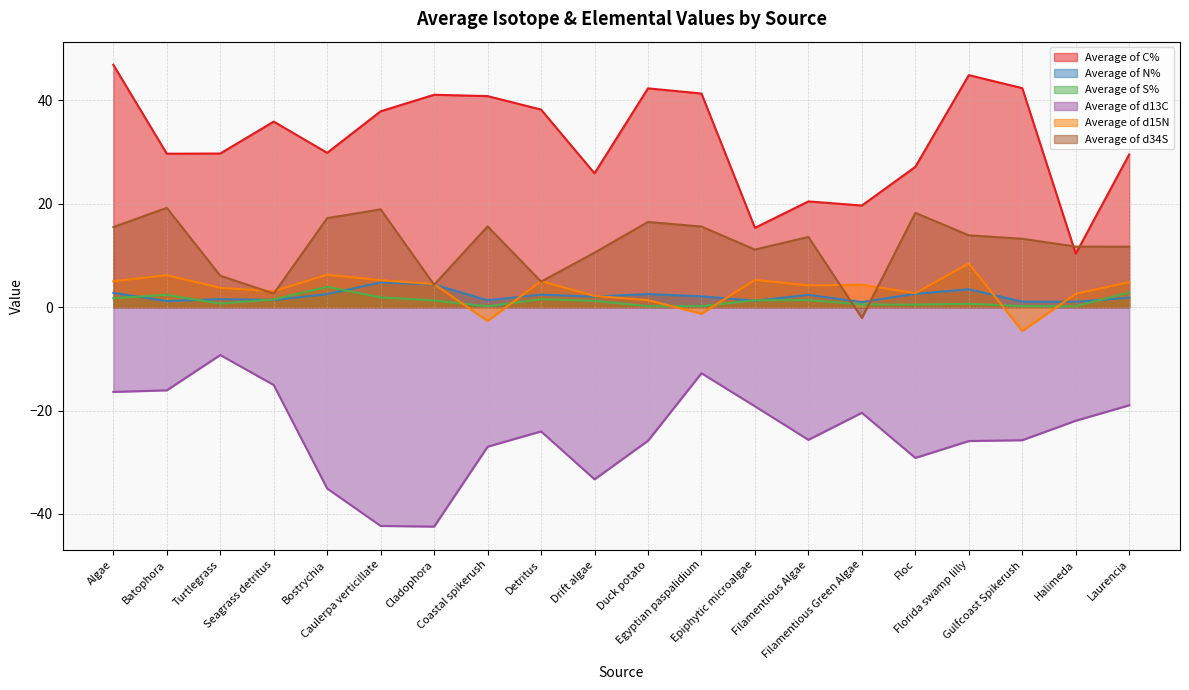

What is the difference between the maximum and minimum values in the Average of d13C series?

33.2